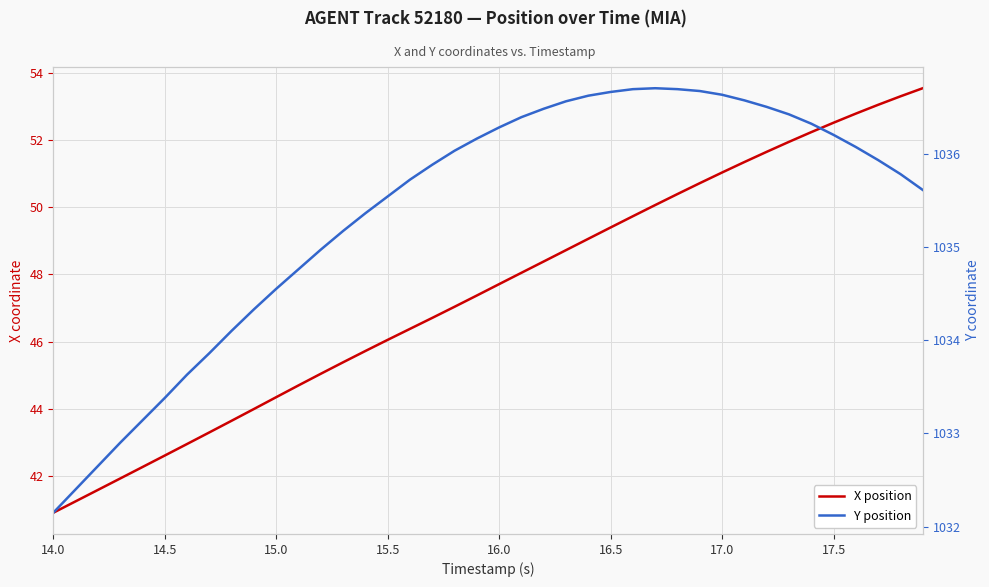

How many values in the X position series are below 47?

18